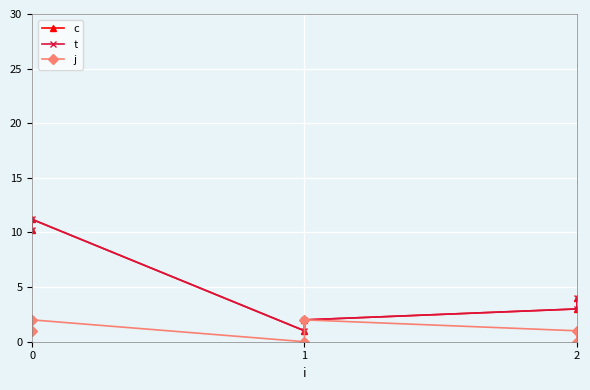

What is the minimum value for t?

1.0